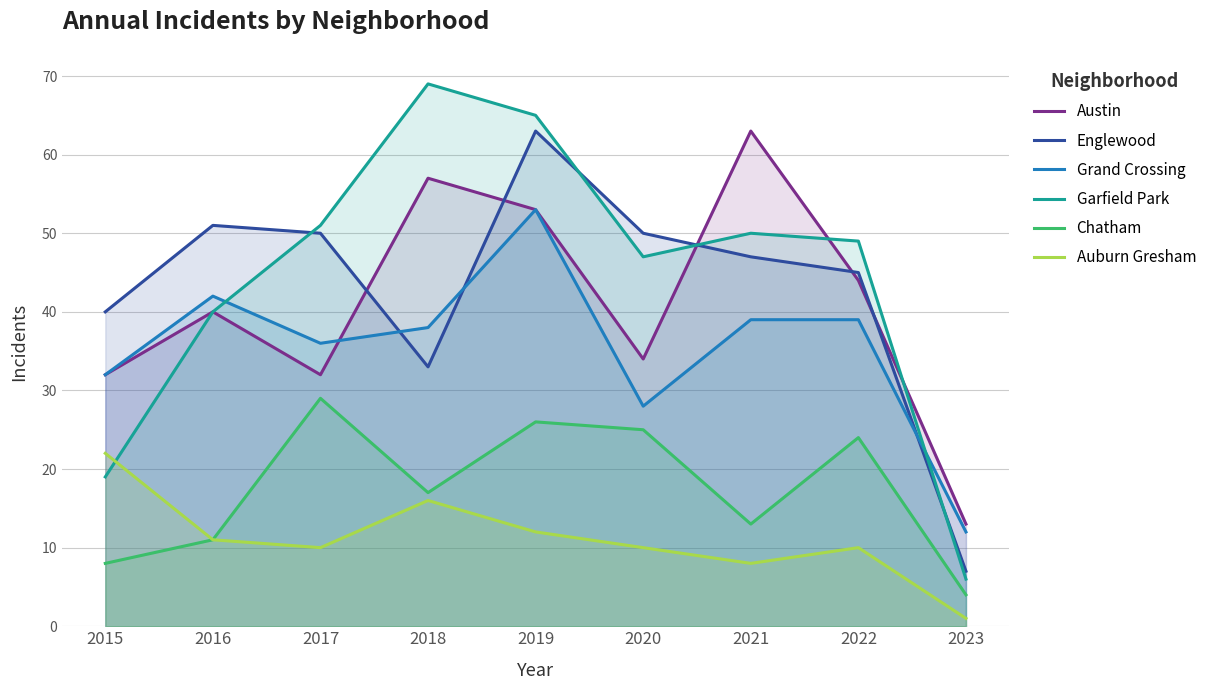

In Austin, how many points are higher than both neighbors (excluding endpoints)?

3